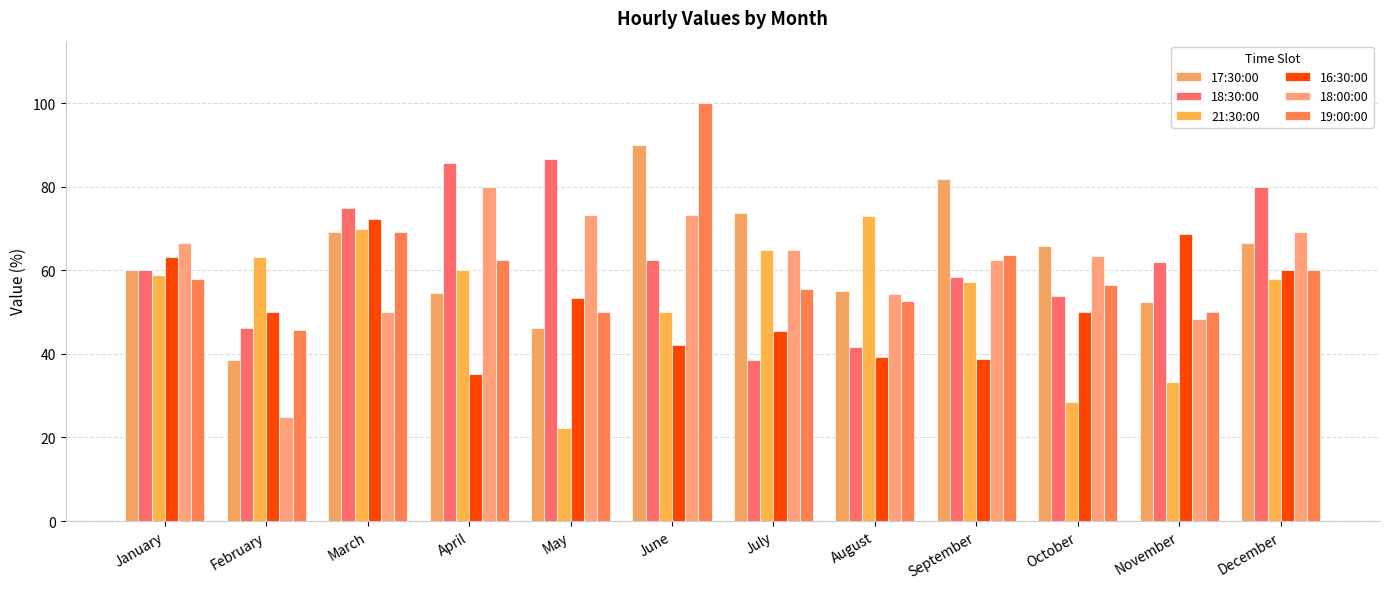

List the series in order of their peak value, highest first.

19:00:00, 17:30:00, 18:30:00, 18:00:00, 21:30:00, 16:30:00